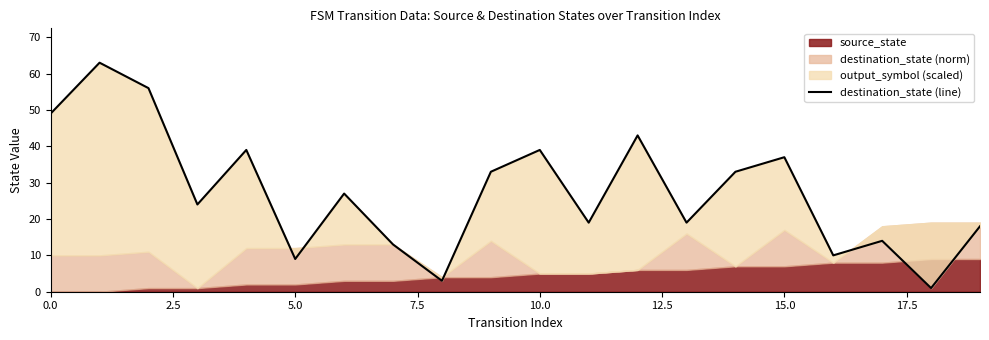

What is the sum of the values at 16 and 11?

29